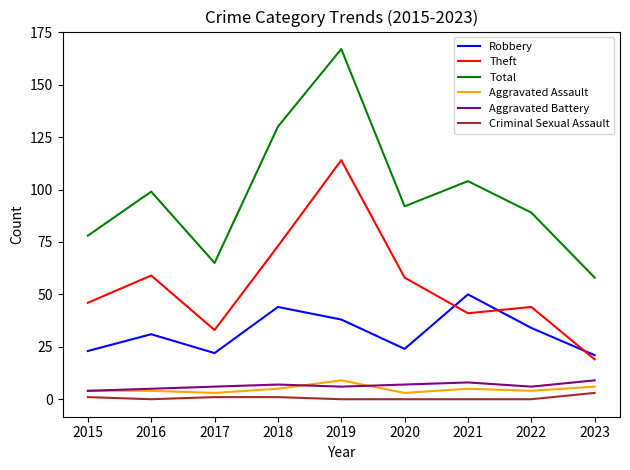

What is the spread (max minus min) of values at 2022?

89